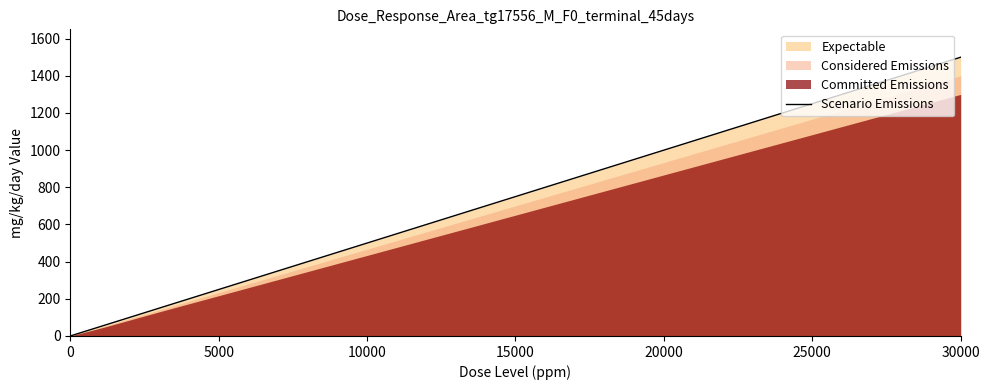

The Scenario Emissions series shows 750 at 15000. True or false?

True